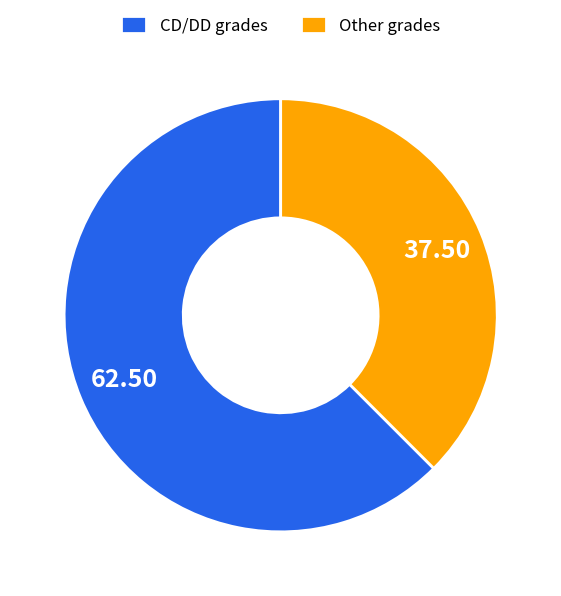

Do Other grades and CD/DD grades together represent more than half of the pie?

Yes